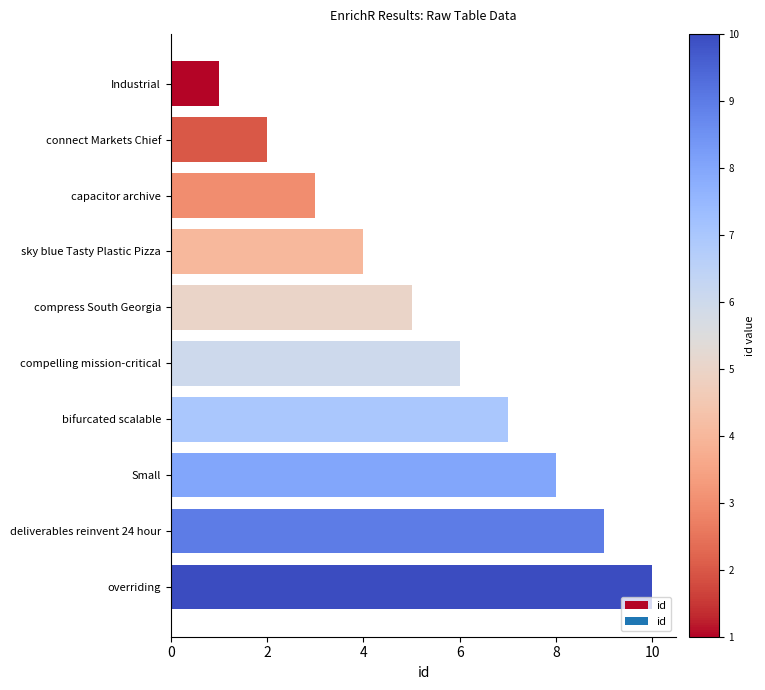

List the labels in order of value, smallest first.

Industrial, connect Markets Chief, capacitor archive, sky blue Tasty Plastic Pizza, compress South Georgia, compelling mission-critical, bifurcated scalable, Small, deliverables reinvent 24 hour, overriding